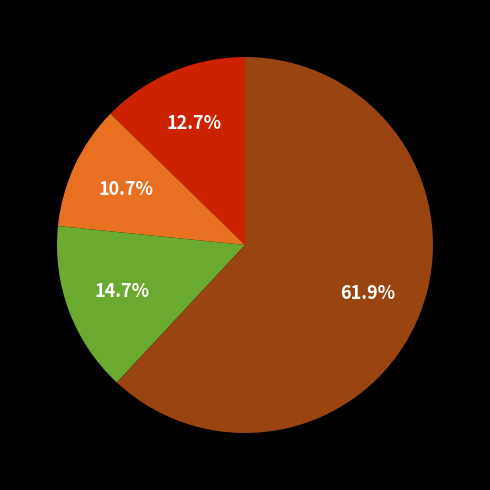

Is there a majority slice in this chart?

Yes